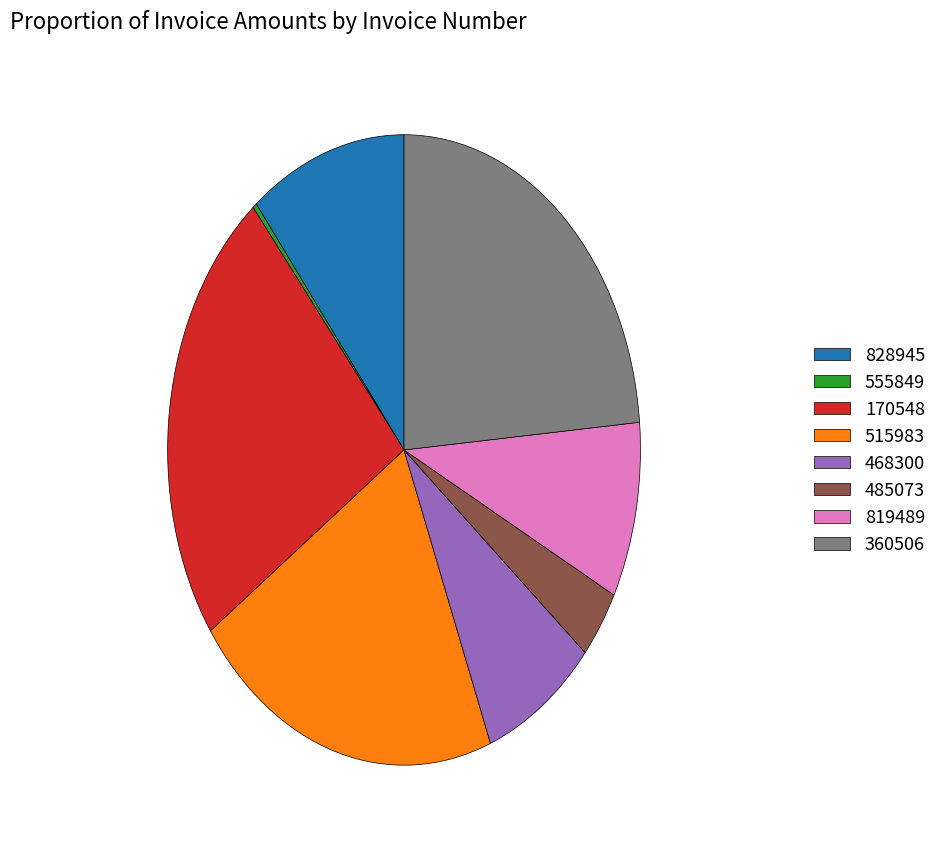

True or false: 828945 accounts for 1% of the total.

False